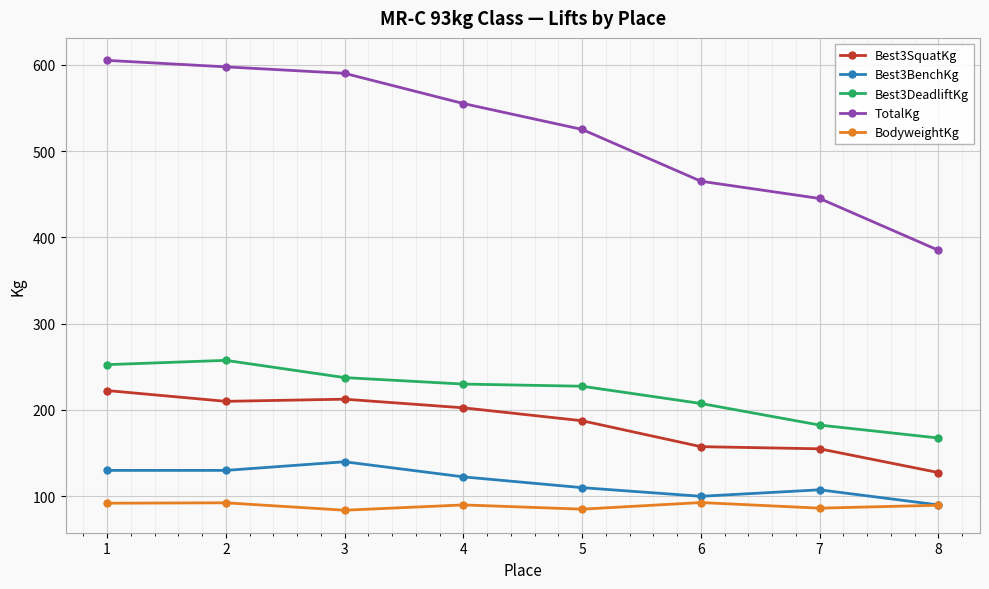

Which series has the largest range (max minus min)?

TotalKg